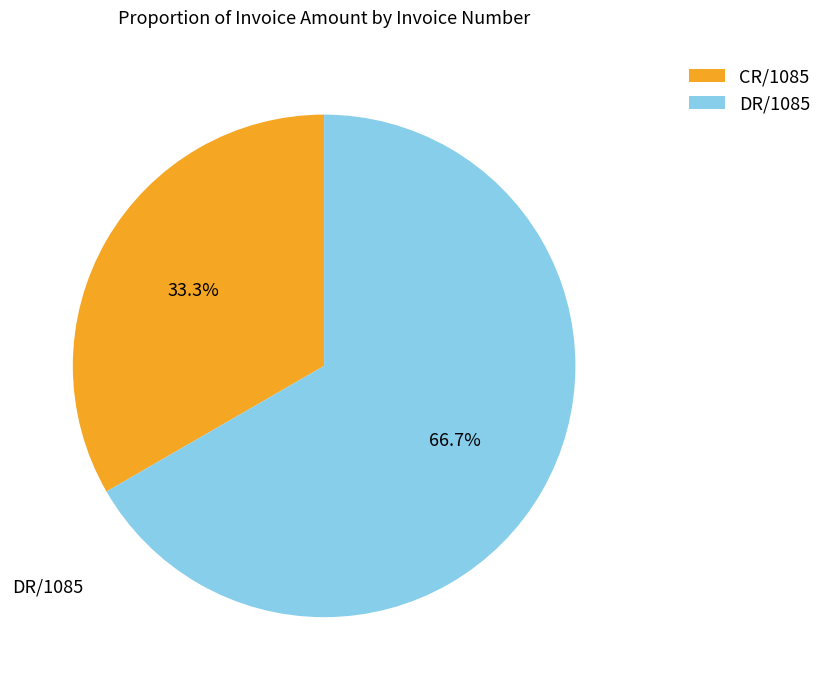

The CR/1085 slice represents 33% of the pie. True or false?

True